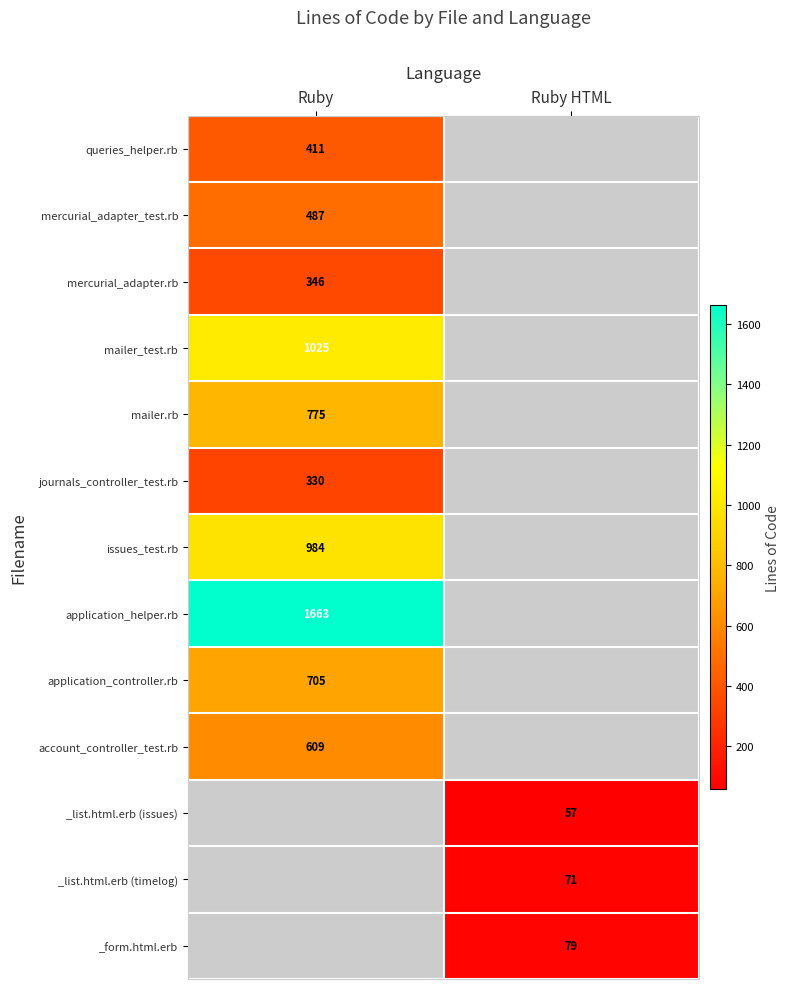

True or false: _list.html.erb (timelog) has a value of 117 at Ruby HTML.

False